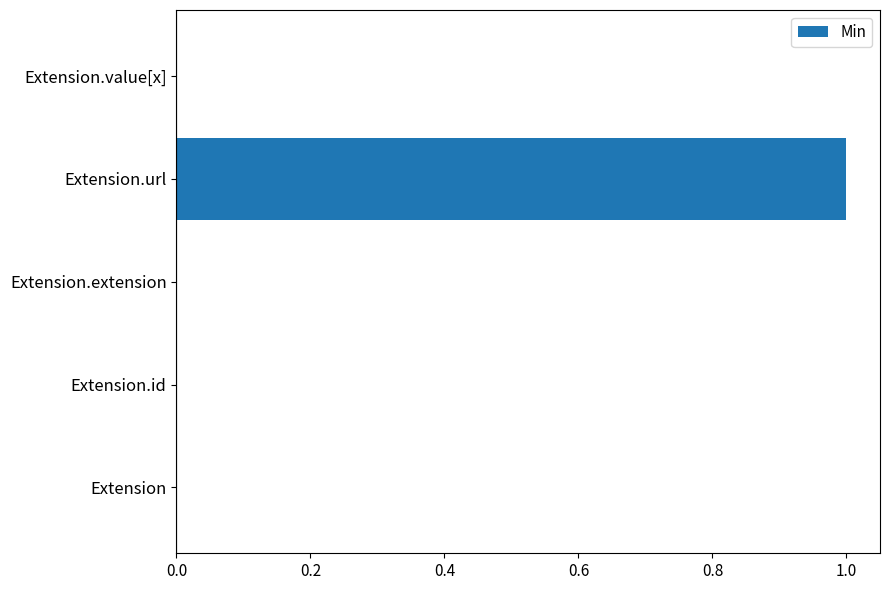

The value at Extension.id is 0. True or false?

True